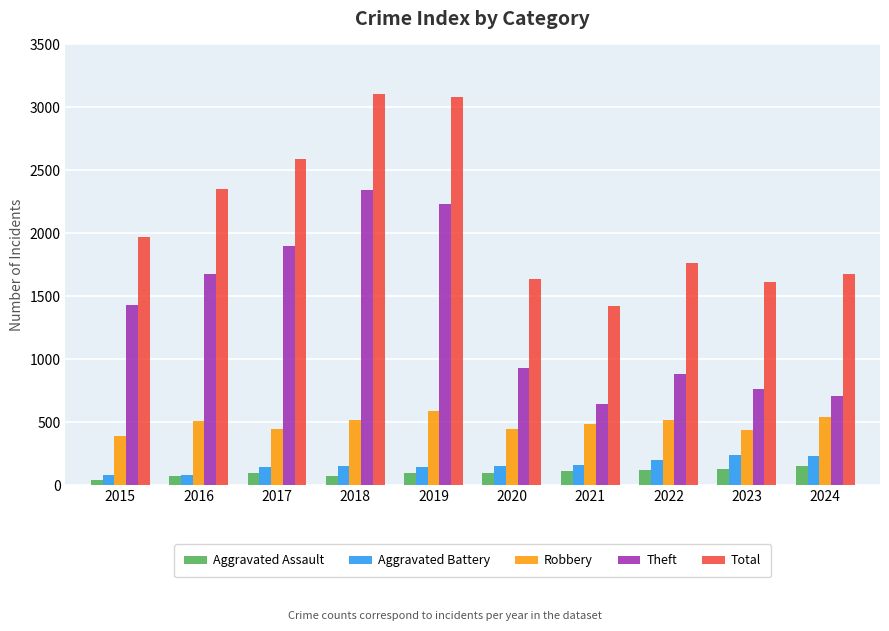

Which series changed the most between 2017 and 2018?

Total